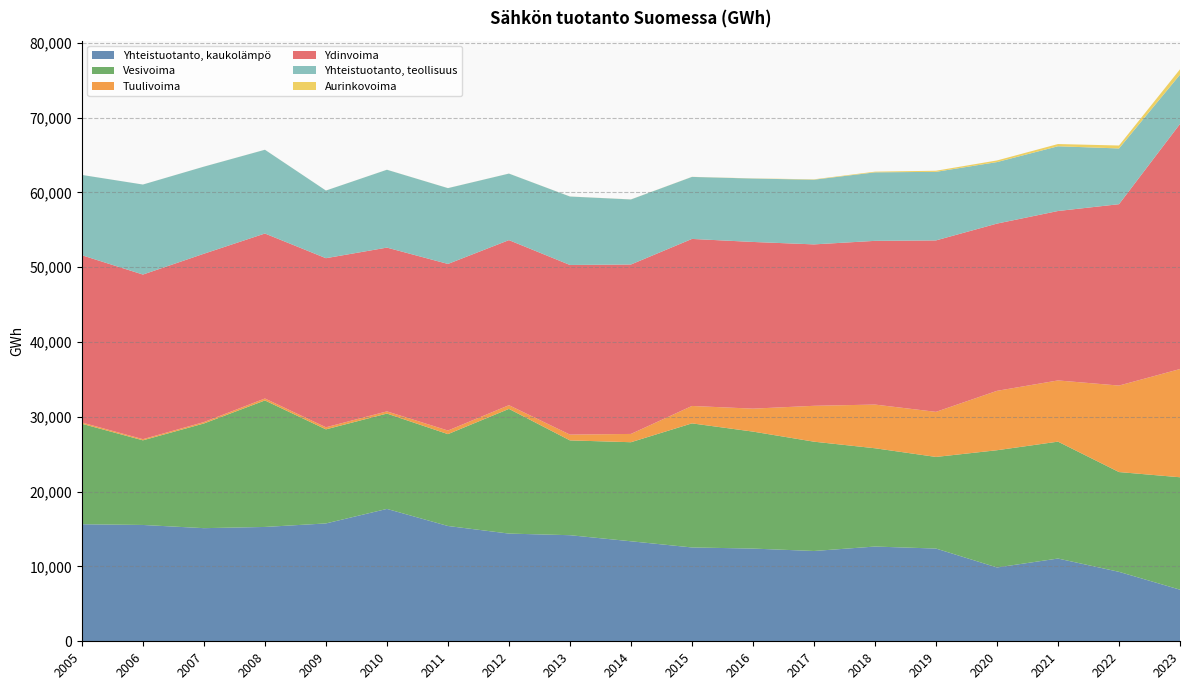

Reading left to right, transcribe all the data shown in this chart.

Yhteistuotanto, kaukolämpö: 2005=15644	2006=15547	2007=15120	2008=15282	2009=15752	2010=17693	2011=15410	2012=14395	2013=14179	2014=13367	2015=12542	2016=12392	2017=12069	2018=12663	2019=12394	2020=9867	2021=11060	2022=9282	2023=6897
Vesivoima: 2005=13428	2006=11313	2007=13991	2008=16909	2009=12573	2010=12743	2011=12278	2012=16667	2013=12672	2014=13240	2015=16584	2016=15634	2017=14610	2018=13137	2019=12246	2020=15669	2021=15624	2022=13337	2023=15026
Tuulivoima: 2005=168	2006=153	2007=188	2008=261	2009=277	2010=294	2011=481	2012=494	2013=774	2014=1107	2015=2327	2016=3068	2017=4795	2018=5839	2019=6025	2020=7938	2021=8180	2022=11560	2023=14465
Ydinvoima: 2005=22356	2006=22004	2007=22501	2008=22050	2009=22601	2010=21889	2011=22266	2012=22063	2013=22673	2014=22646	2015=22326	2016=22280	2017=21574	2018=21881	2019=22915	2020=22354	2021=22646	2022=24242	2023=32759
Yhteistuotanto, teollisuus: 2005=10734	2006=12030	2007=11639	2008=11194	2009=9041	2010=10405	2011=10132	2012=8891	2013=9147	2014=8694	2015=8288	2016=8474	2017=8647	2018=9158	2019=9165	2020=8221	2021=8653	2022=7450	2023=6587
Aurinkovoima: 2005=3	2006=3	2007=4	2008=4	2009=4	2010=5	2011=5	2012=6	2013=7	2014=8	2015=11	2016=22	2017=49	2018=90	2019=147	2020=218	2021=298	2022=392	2023=716